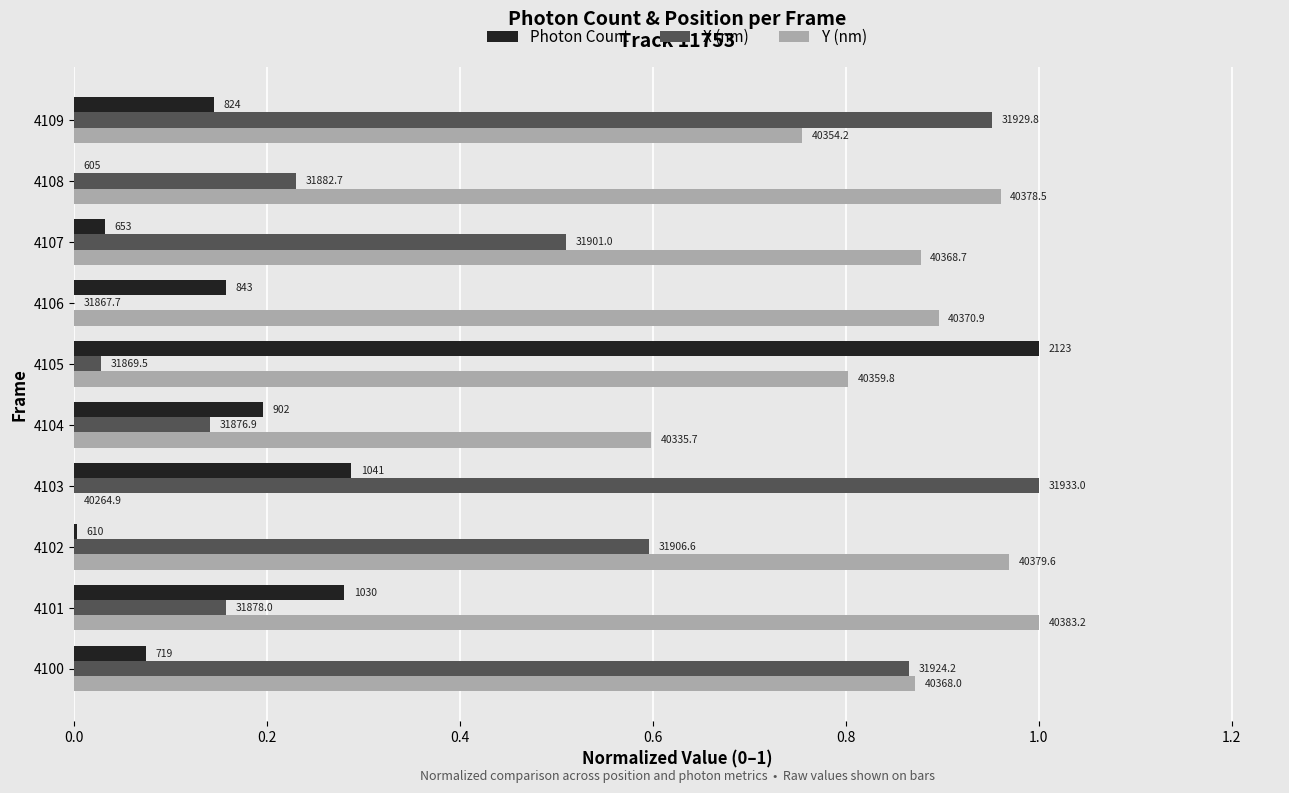

Rank the series by their maximum value, from highest to lowest.

Photon Count, X (nm), Y (nm)